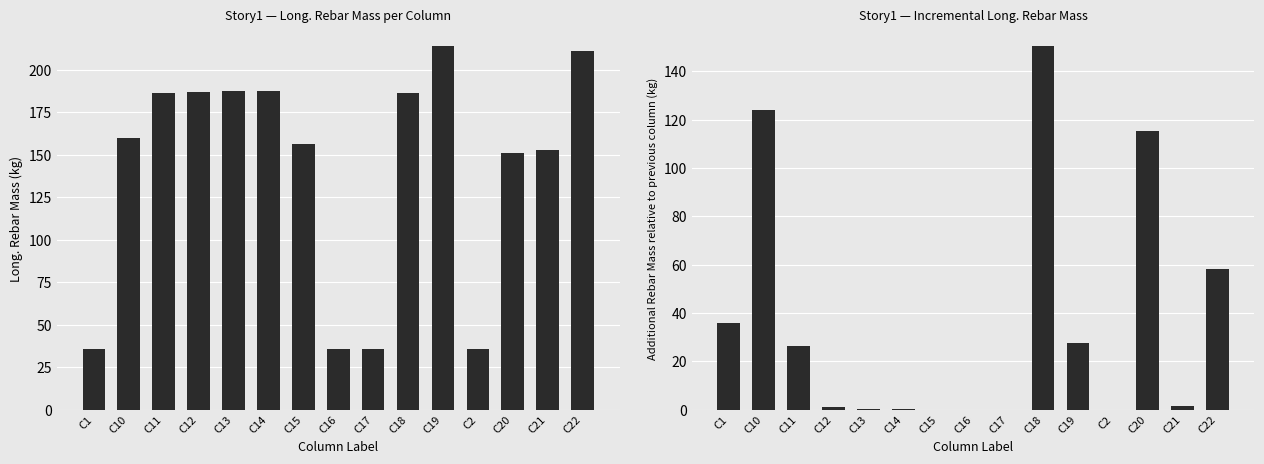

Reading left to right, extract all data points from this chart.

Long._Rebar_Mass_(kg): C1=35.9	C10=159.9	C11=186.3	C12=187.3	C13=187.6	C14=187.7	C15=156.6	C16=35.9	C17=35.9	C18=186.3	C19=214.1	C2=35.9	C20=151.1	C21=152.8	C22=211.0
Incremental_Rebar_Mass_(kg): C1=35.9	C10=124.0	C11=26.4	C12=1.0	C13=0.3	C14=0.1	C15=0.0	C16=0.0	C17=0.0	C18=150.5	C19=27.8	C2=0.0	C20=115.3	C21=1.7	C22=58.2